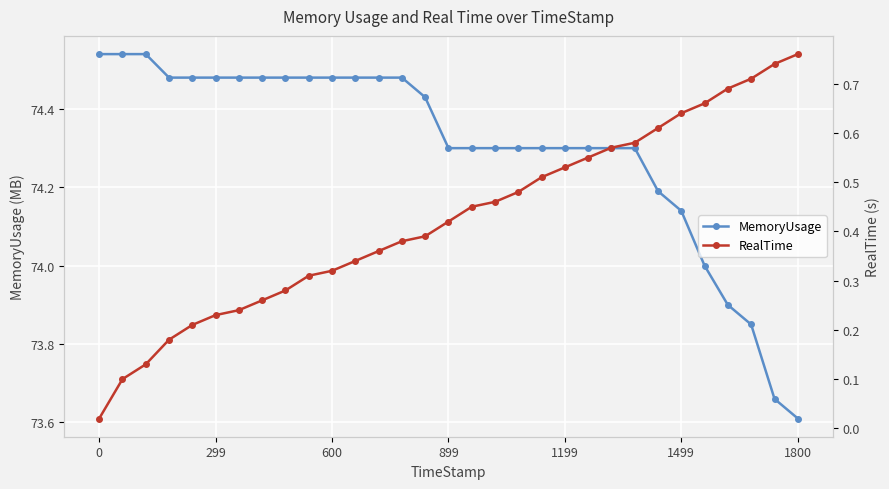

What is the average value of the MemoryUsage series?

74.3